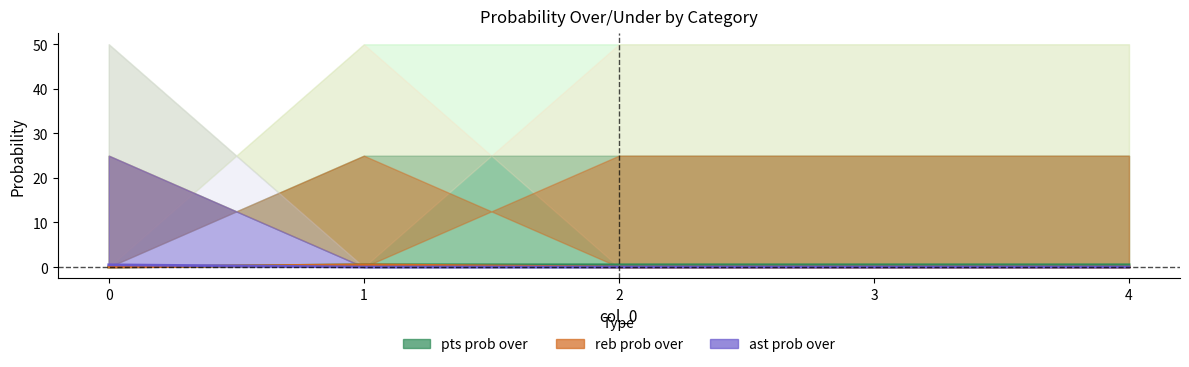

Which series has the largest range (max minus min)?

pts prob over